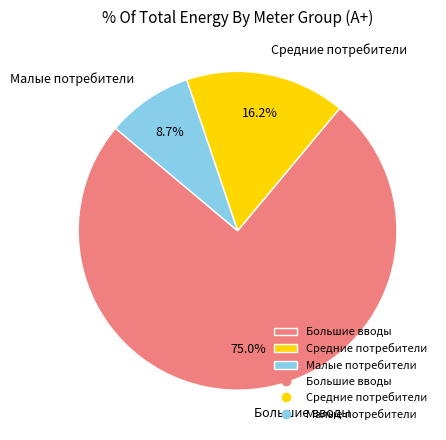

Is there a majority slice in this chart?

Yes